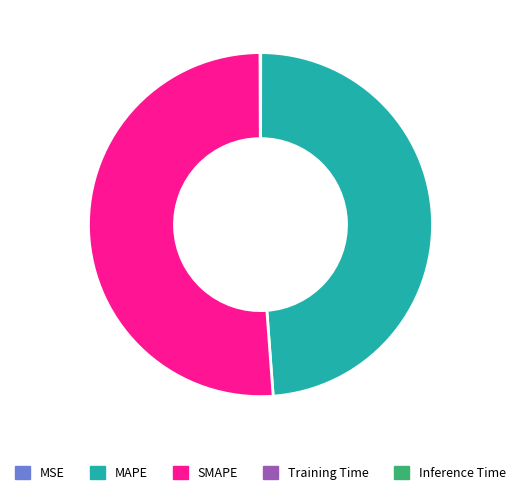

Is there a majority slice in this chart?

Yes